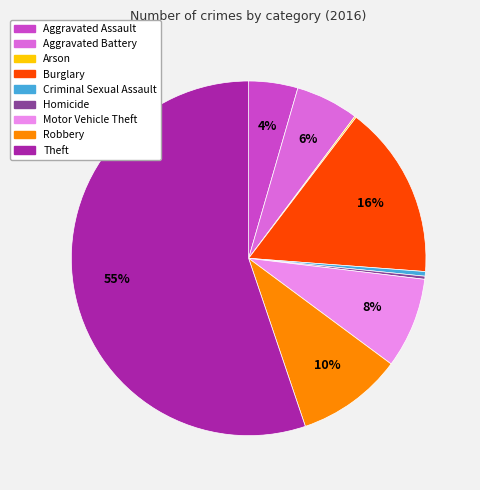

Between Robbery and Motor Vehicle Theft, which is larger?

Robbery